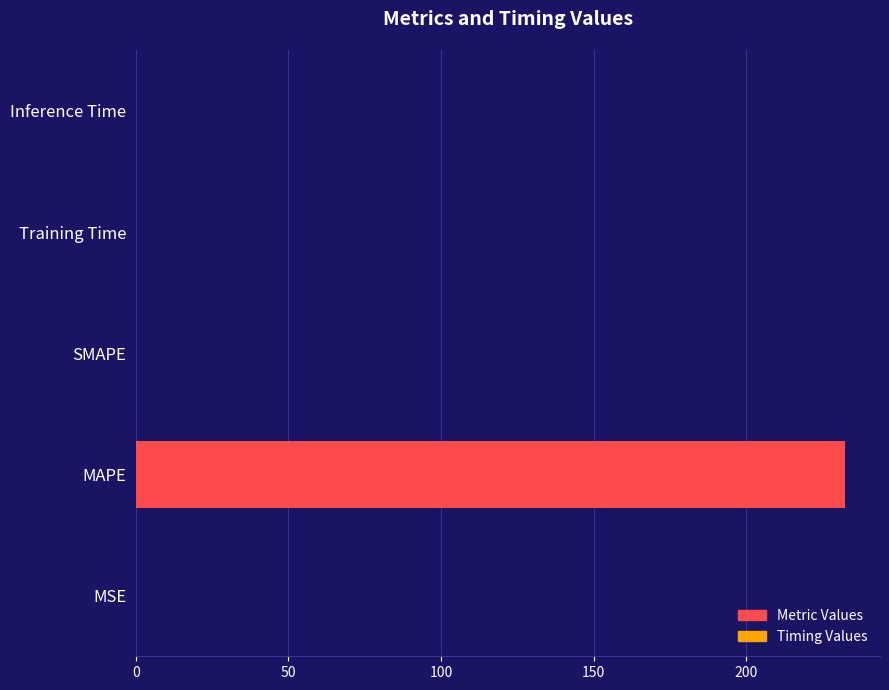

What is the greatest value displayed?

232.2